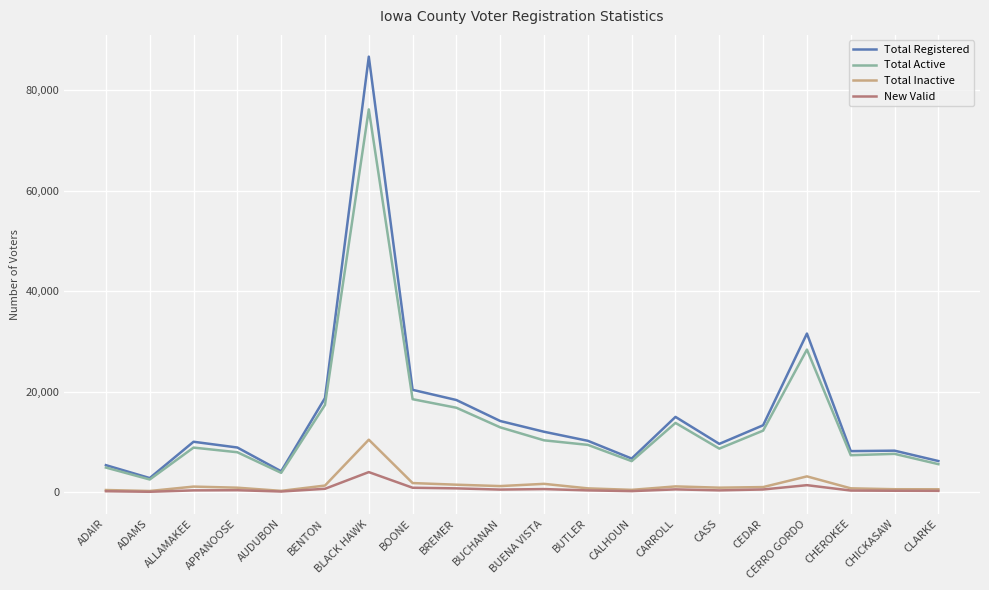

What is the minimum value for Total Registered?

2856